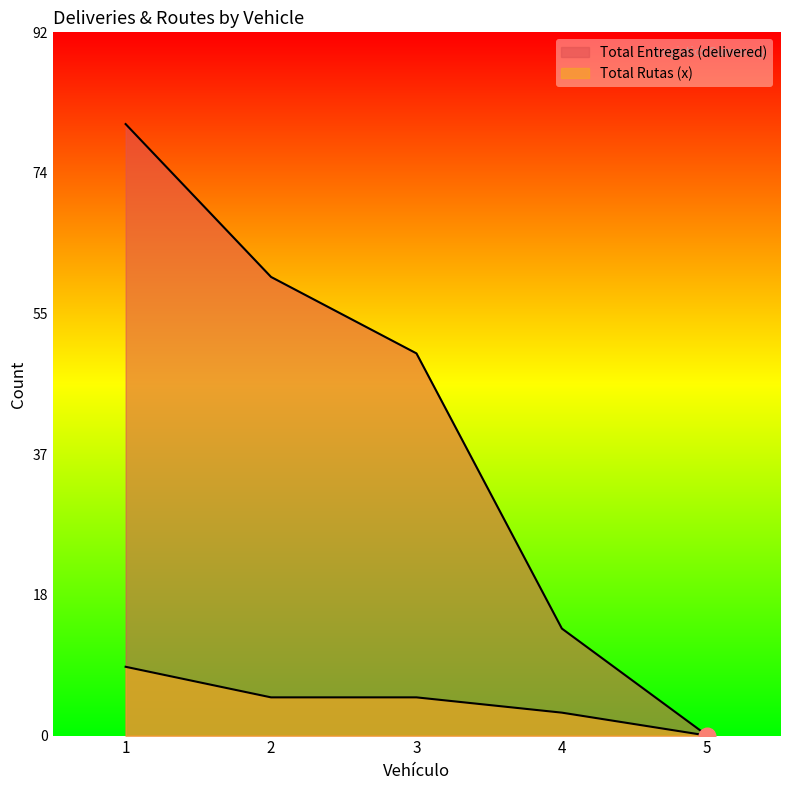

What is the approximate value of Total Entregas (delivered) at 2, to the nearest 5?

60